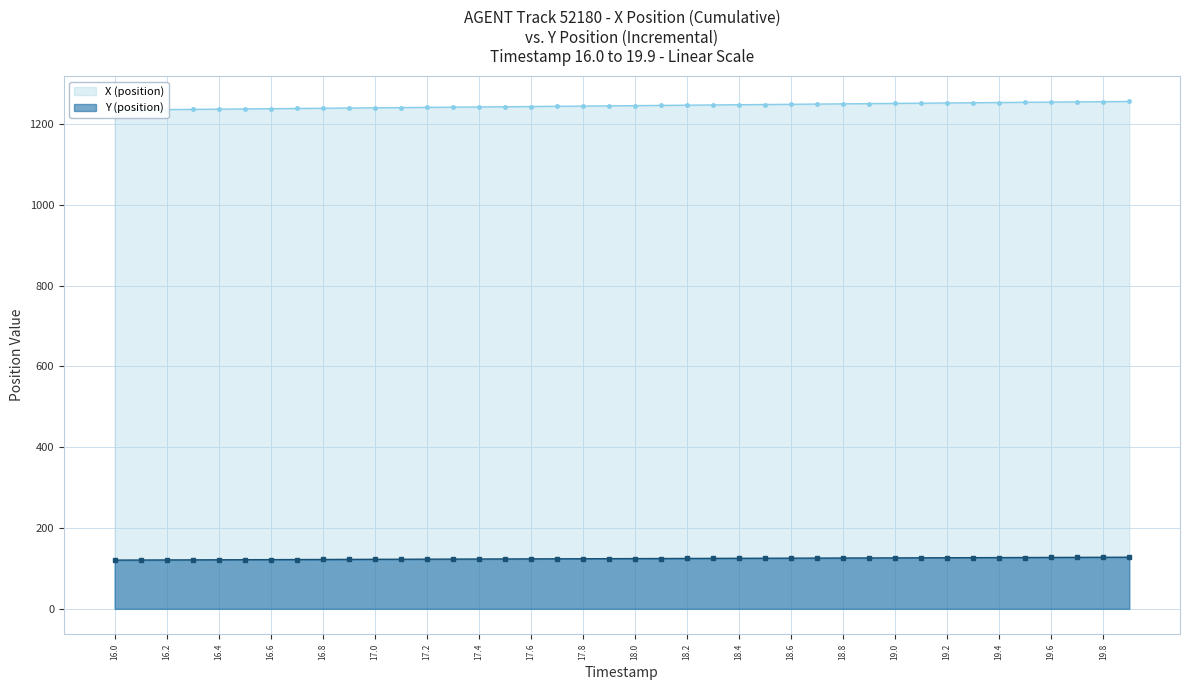

What is the lowest value of the Y (position) series?

120.7